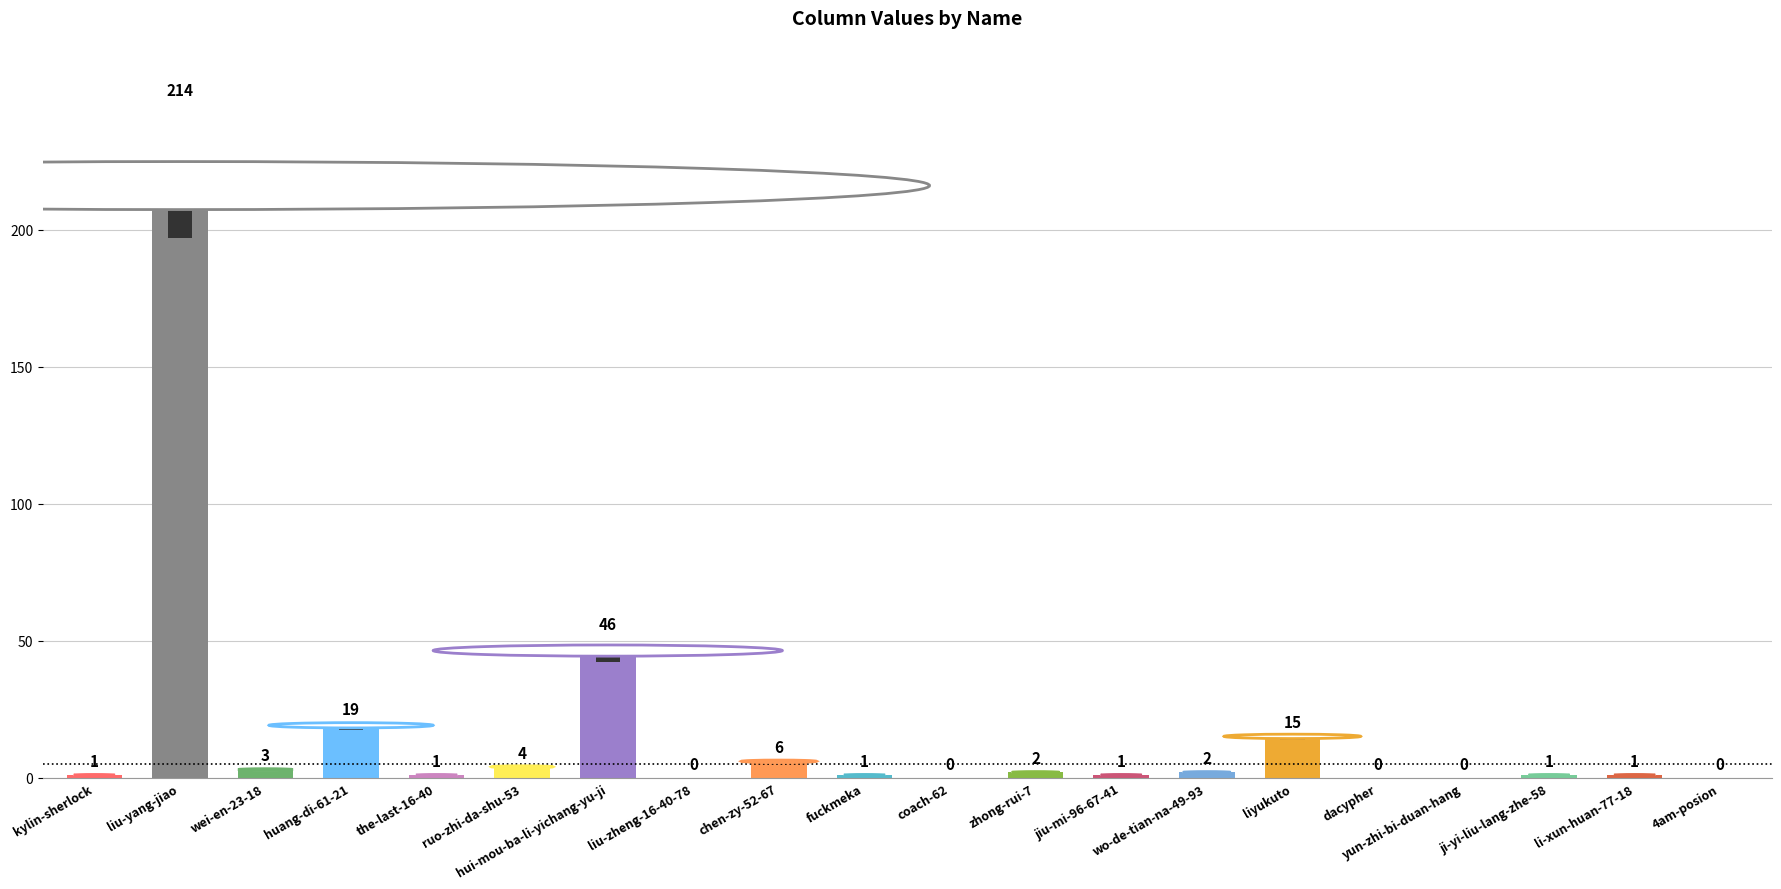

What is the maximum value shown in the chart?

214